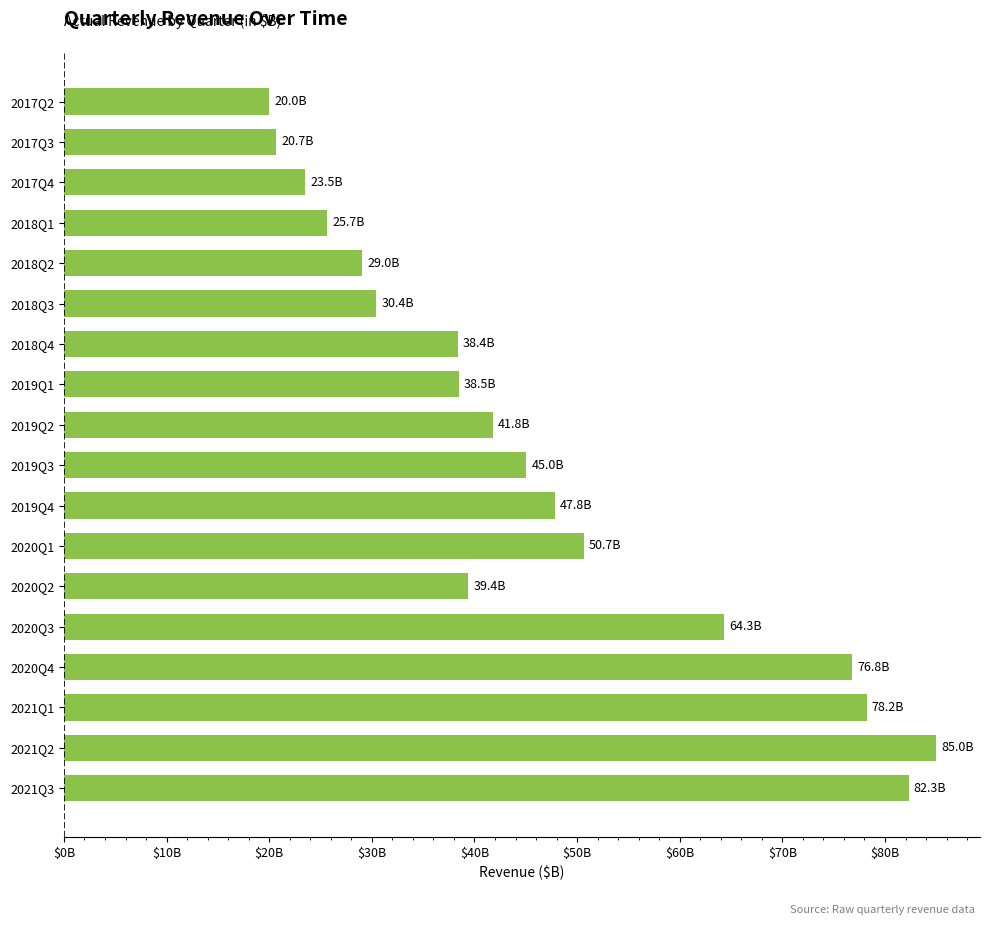

What is the sum of all values?

837.5